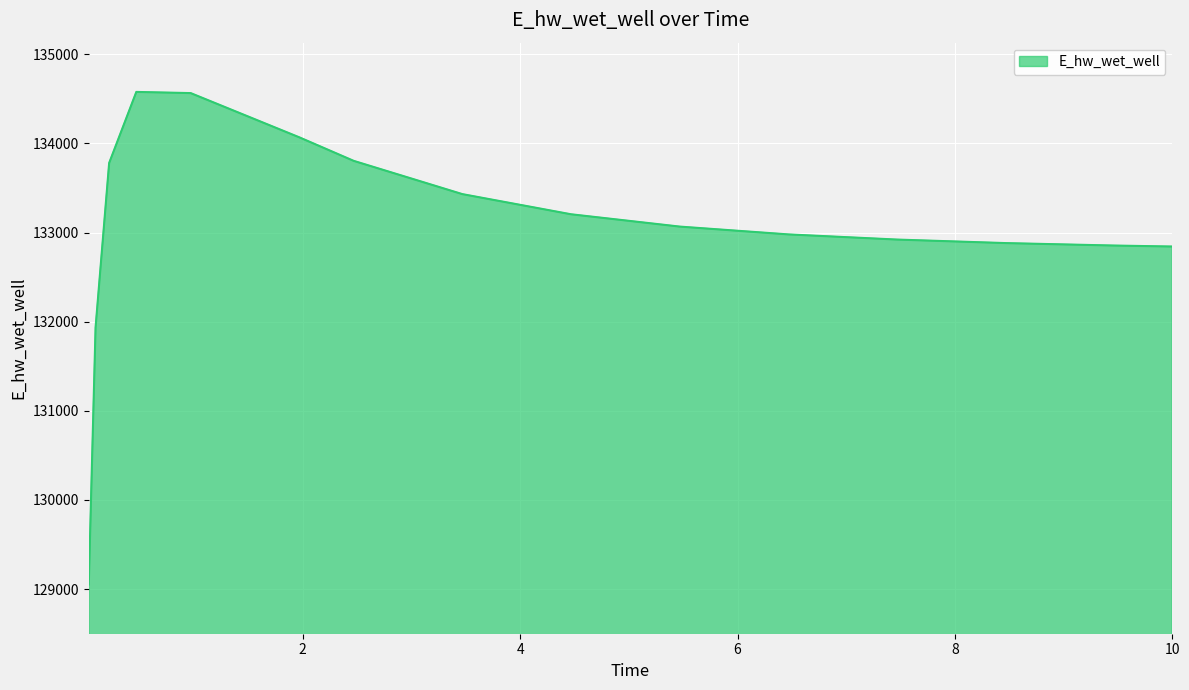

What is the smallest value displayed?

129051.8